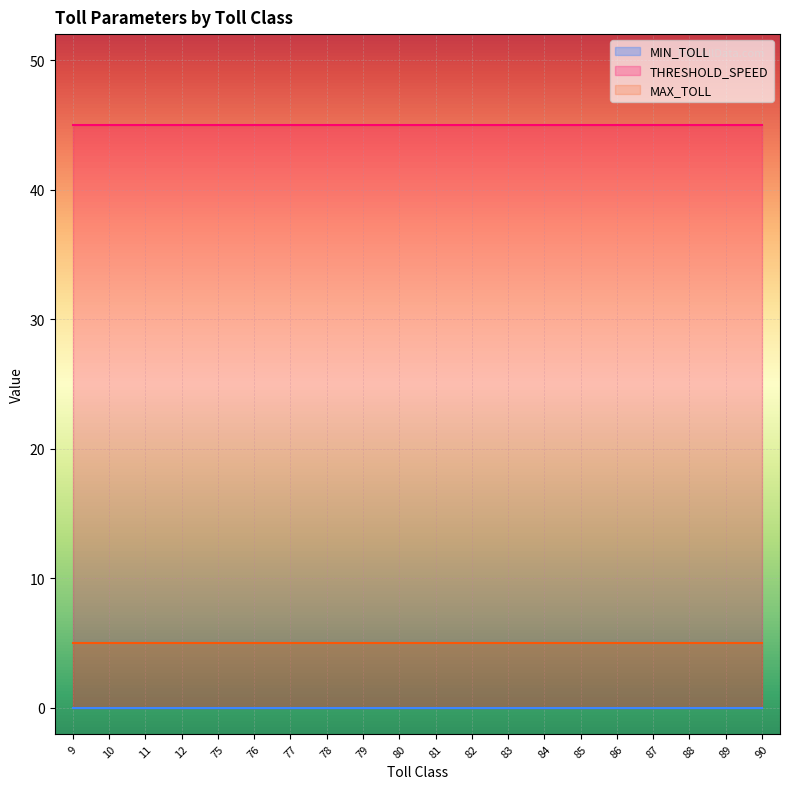

What is the value of the THRESHOLD_SPEED point at the 19th from the left?

45.0